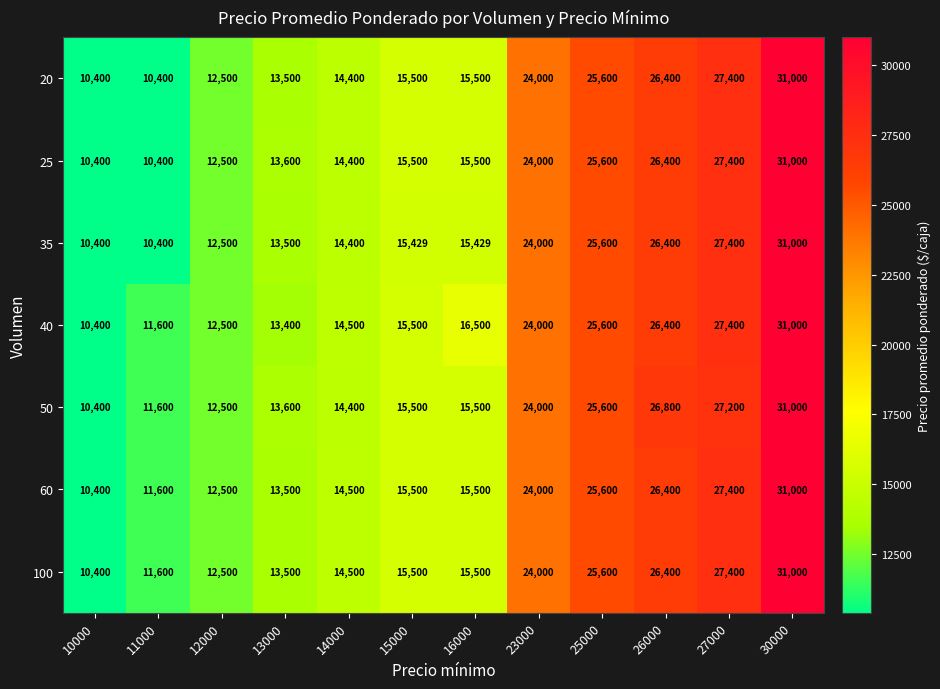

What value does the 50 series have at 14000?

14400